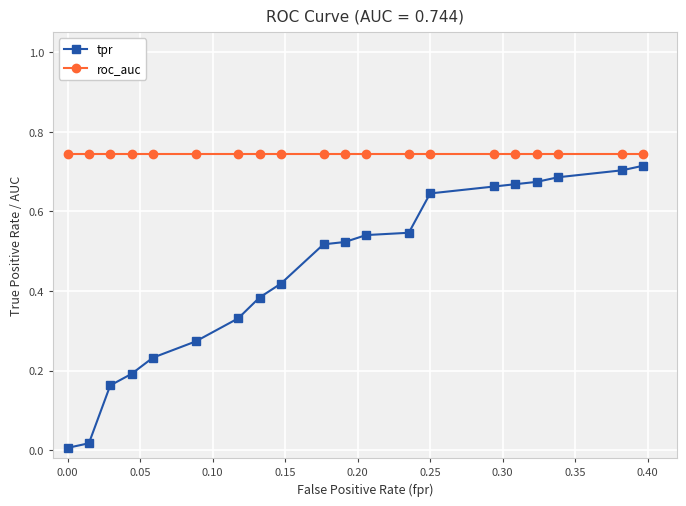

Which series has the largest total across all categories?

roc_auc